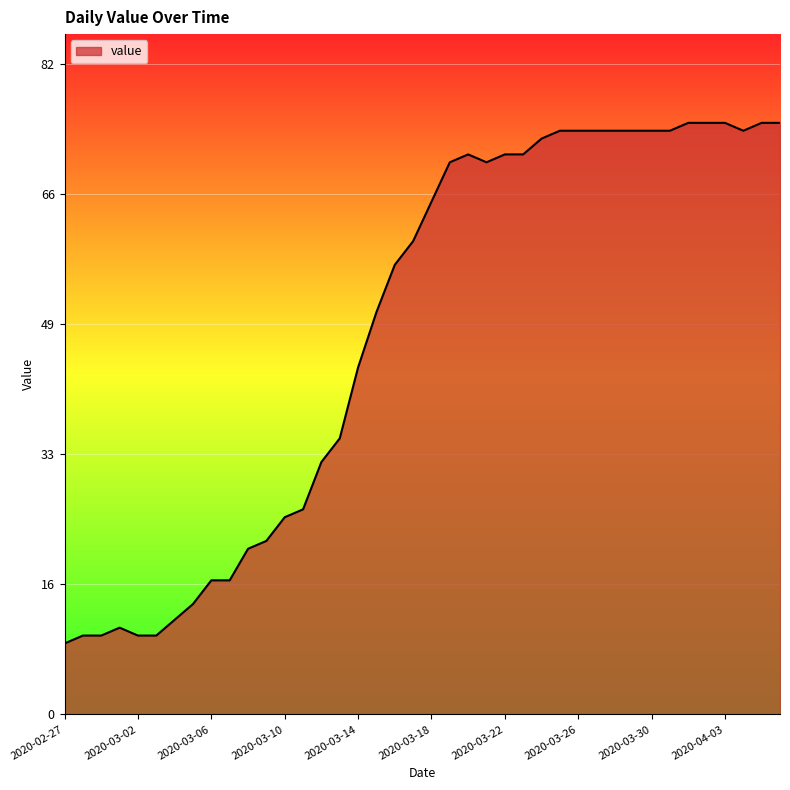

What is the maximum value shown in the chart?

75